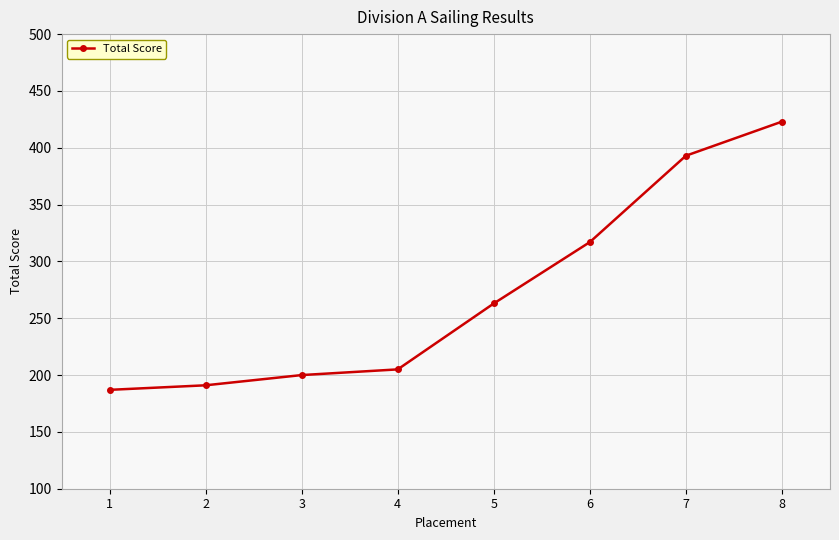

What value does the data have at 1?

187